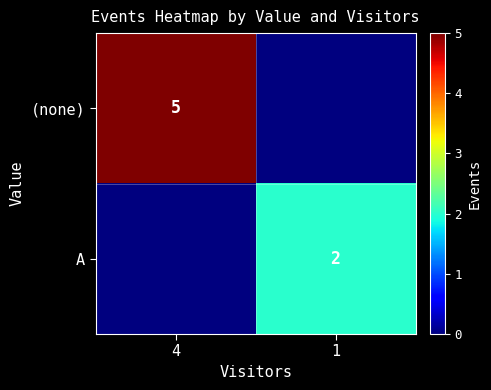

Which label corresponds to the largest value in the chart?

4